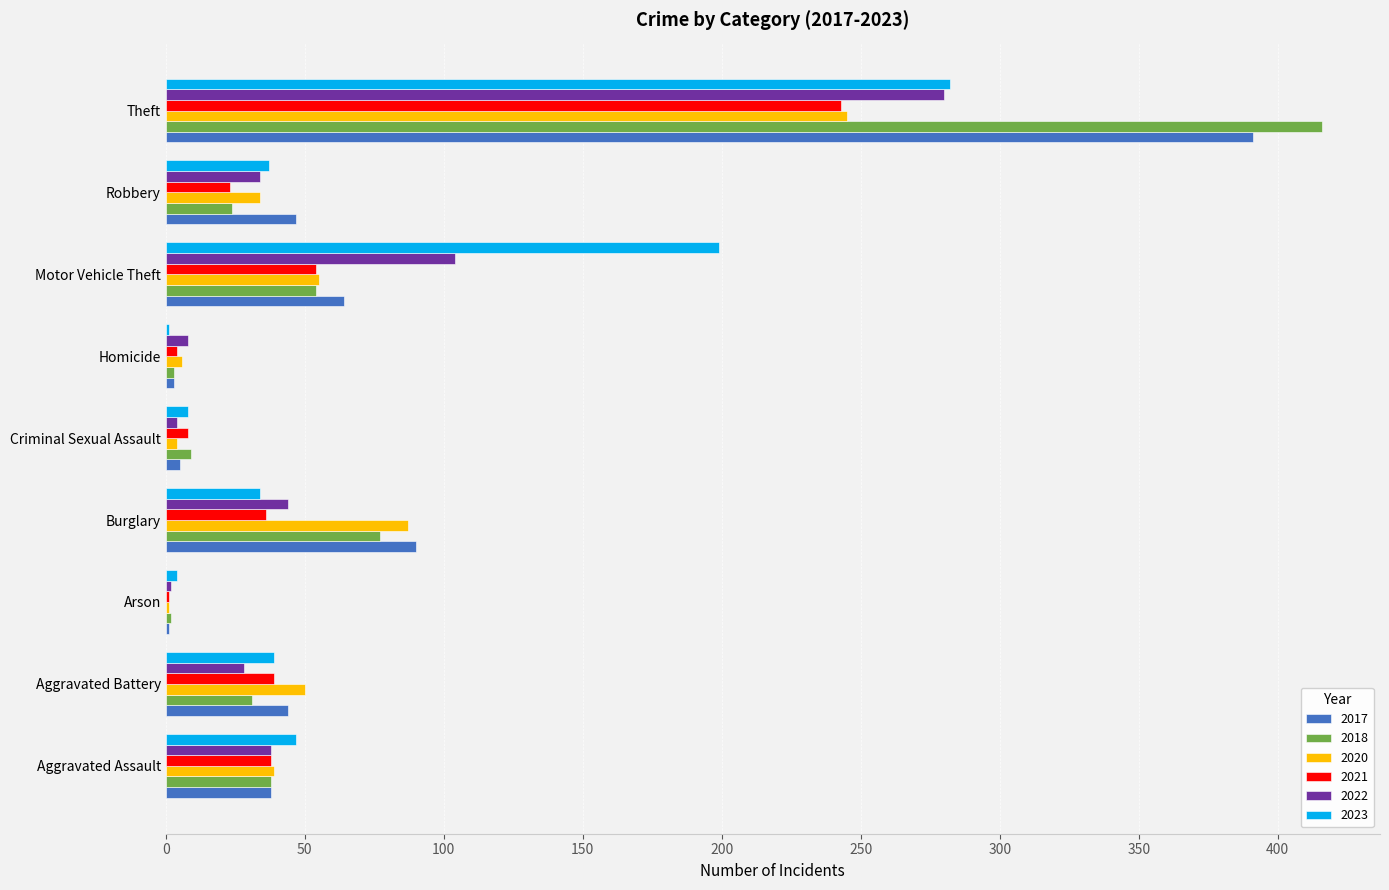

The 2017 series shows 38 at Aggravated Assault. True or false?

True